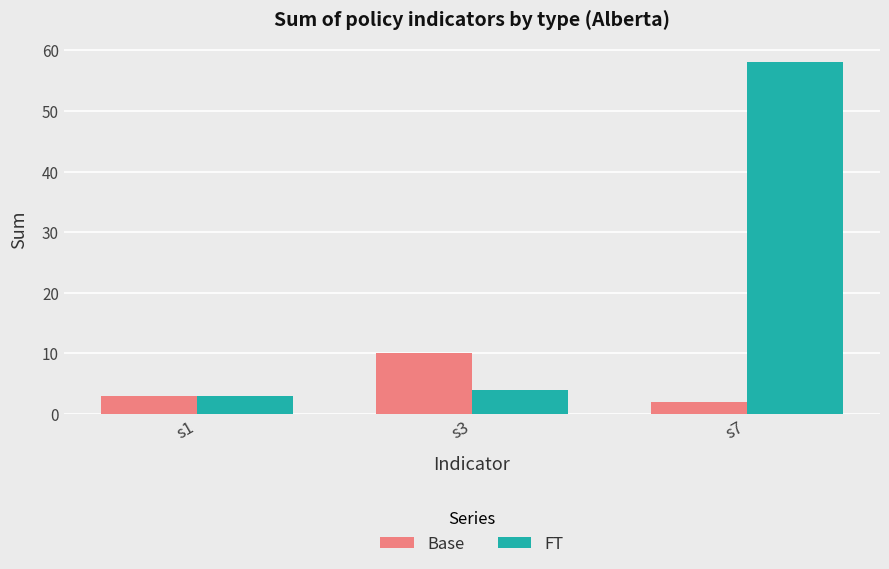

What is the lowest value of the Base series?

2